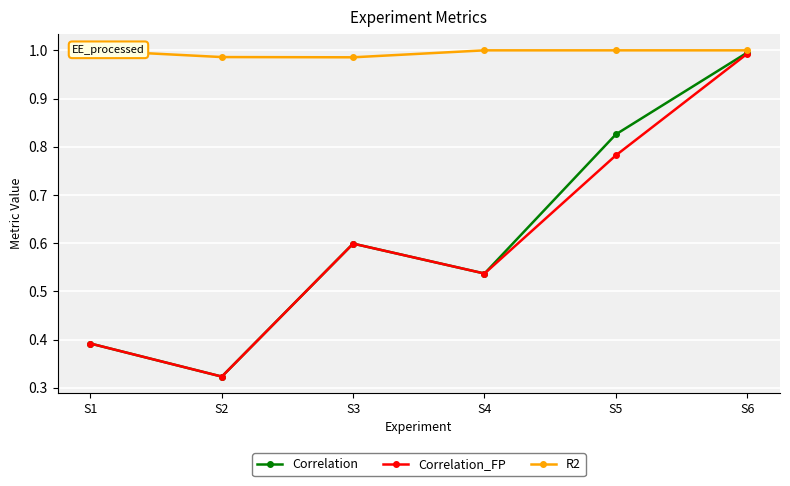

At how many categories does at least one series exceed 0?

6